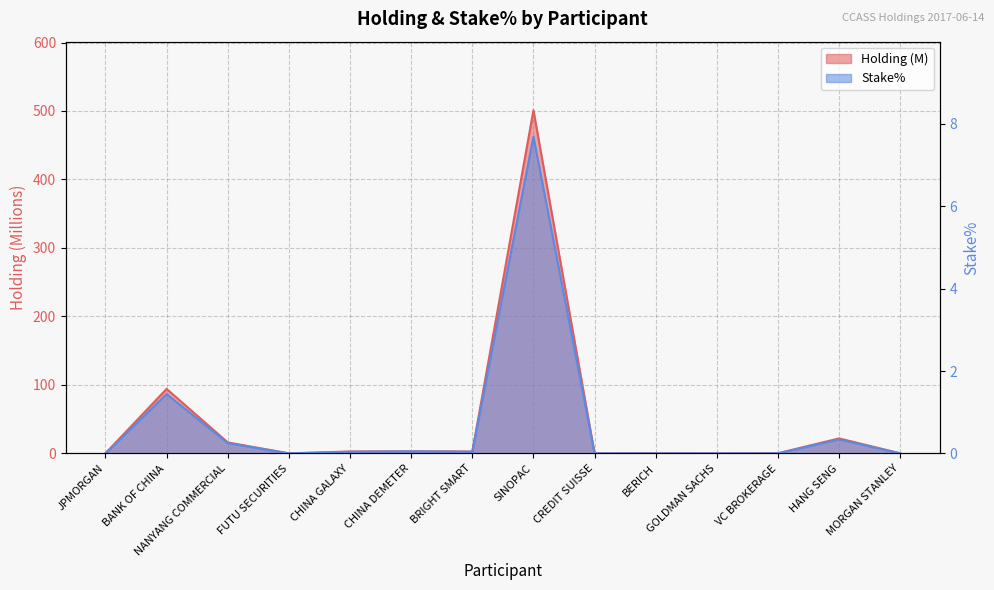

What is the difference between the maximum and minimum values in the Holding series?

501.0